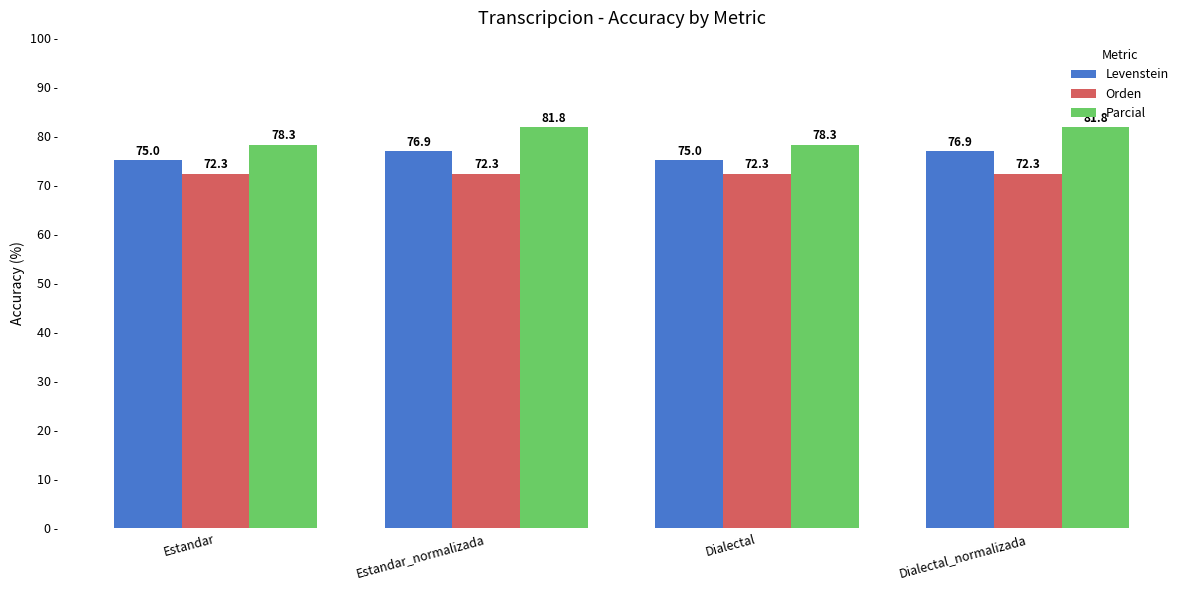

Rank the series by their average value, from highest to lowest.

Parcial, Levenstein, Orden